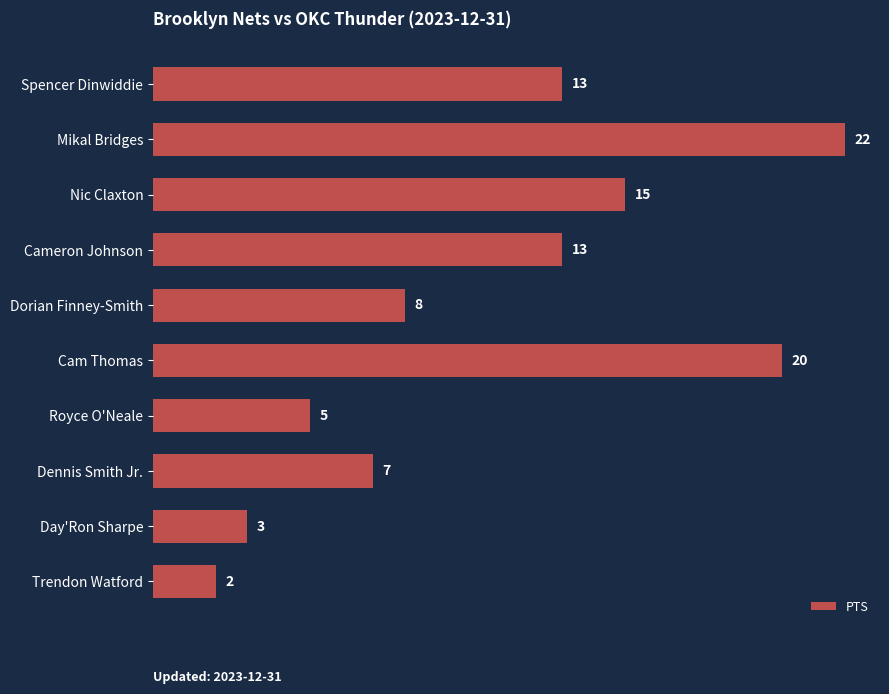

Reading top to bottom, what are all the values shown in this chart?

13	22	15	13	8	20	5	7	3	2